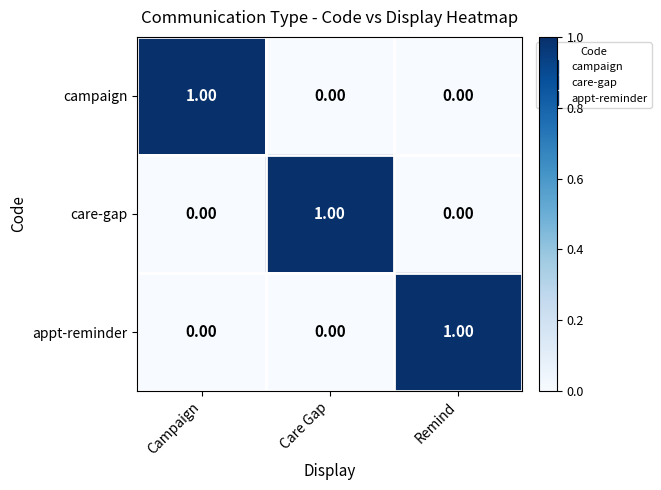

At how many categories does at least one series exceed 0?

3